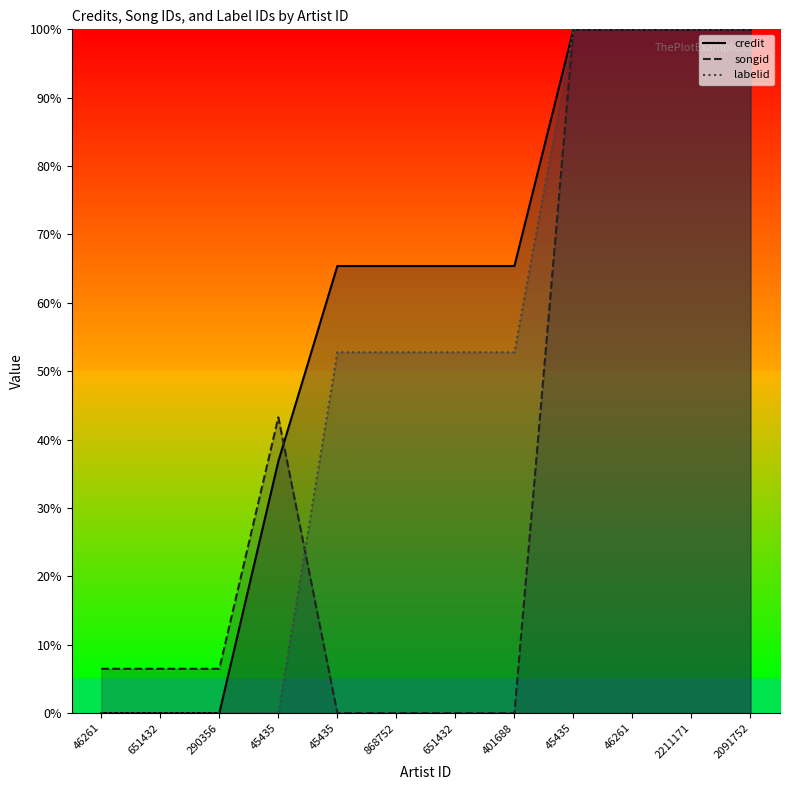

Count the number of data series in this chart.

3